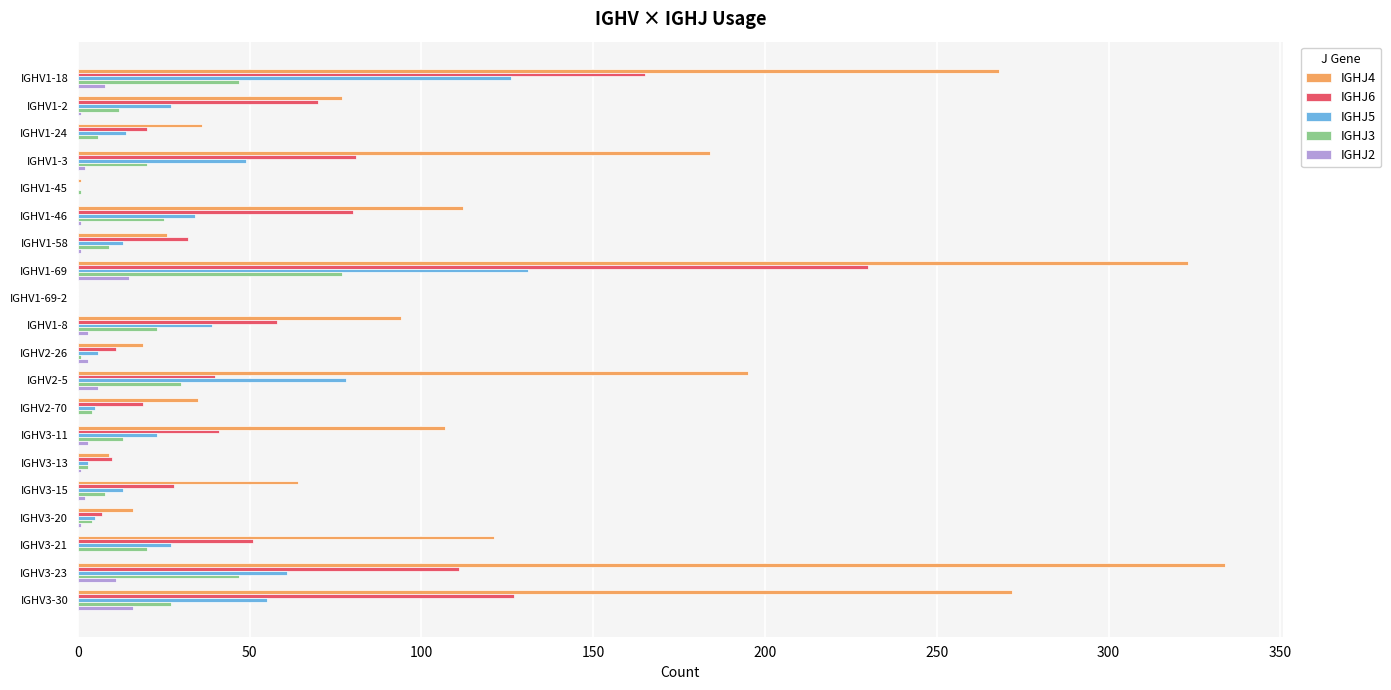

Which series has the largest total across all categories?

IGHJ4